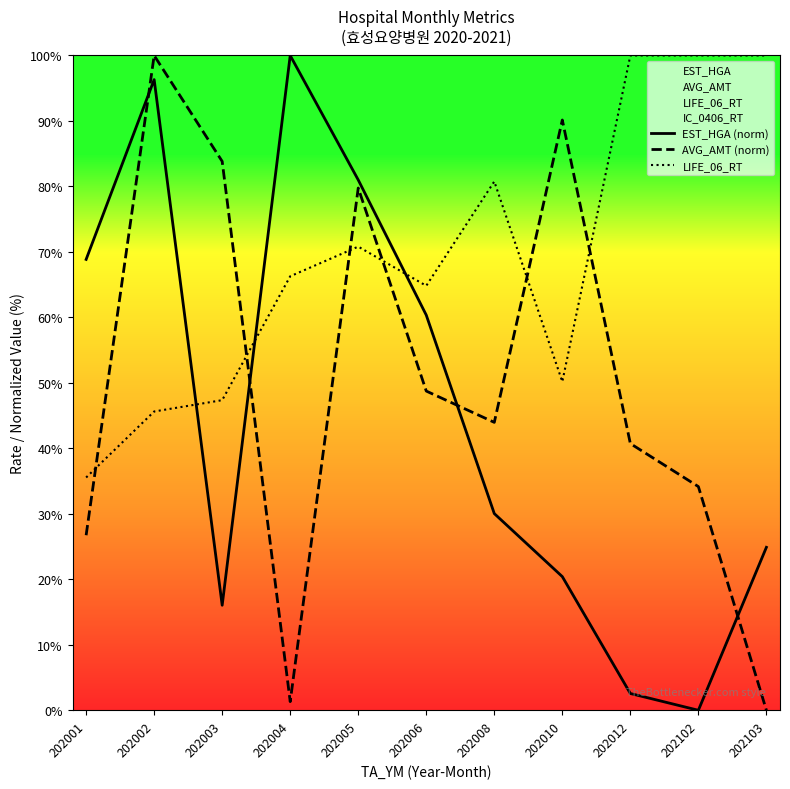

What is the average value of the LIFE_06_RT series?

69.2